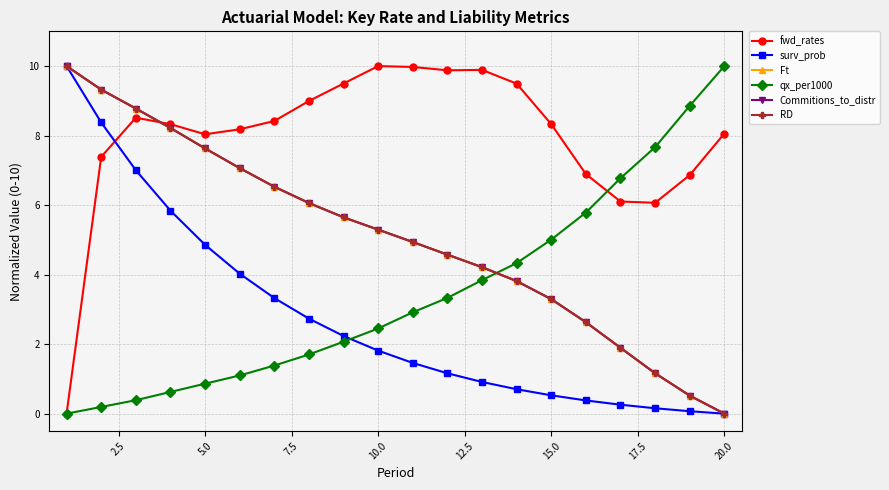

Count the number of data series in this chart.

6